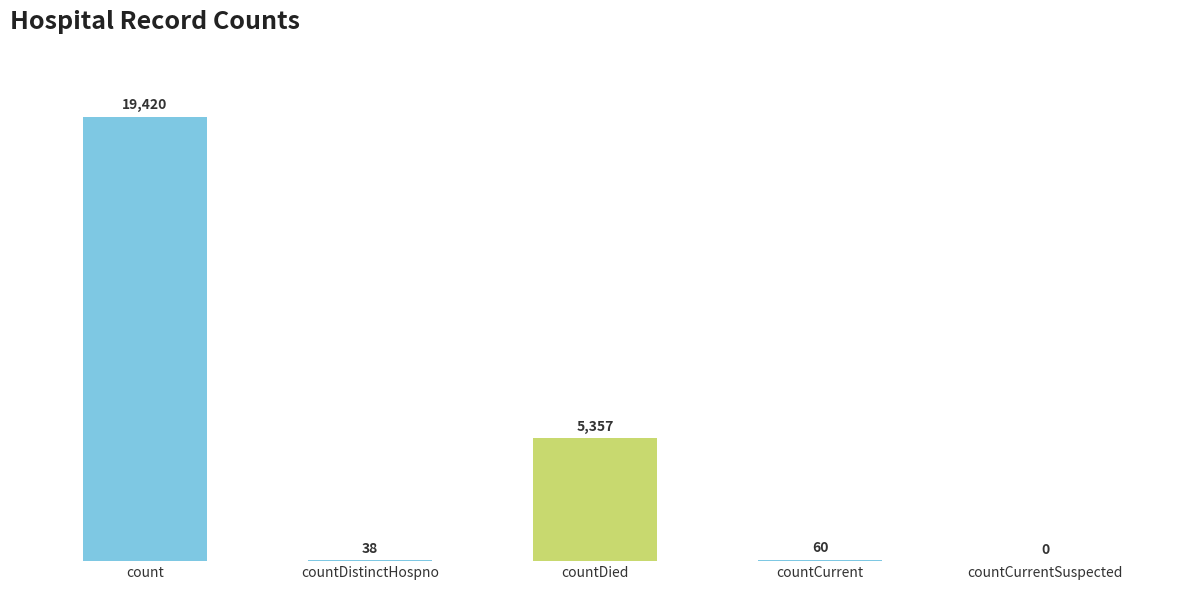

Reading right to left, list all the values displayed in this chart.

countCurrentSuspected=0	countCurrent=60	countDied=5357	countDistinctHospno=38	count=19420